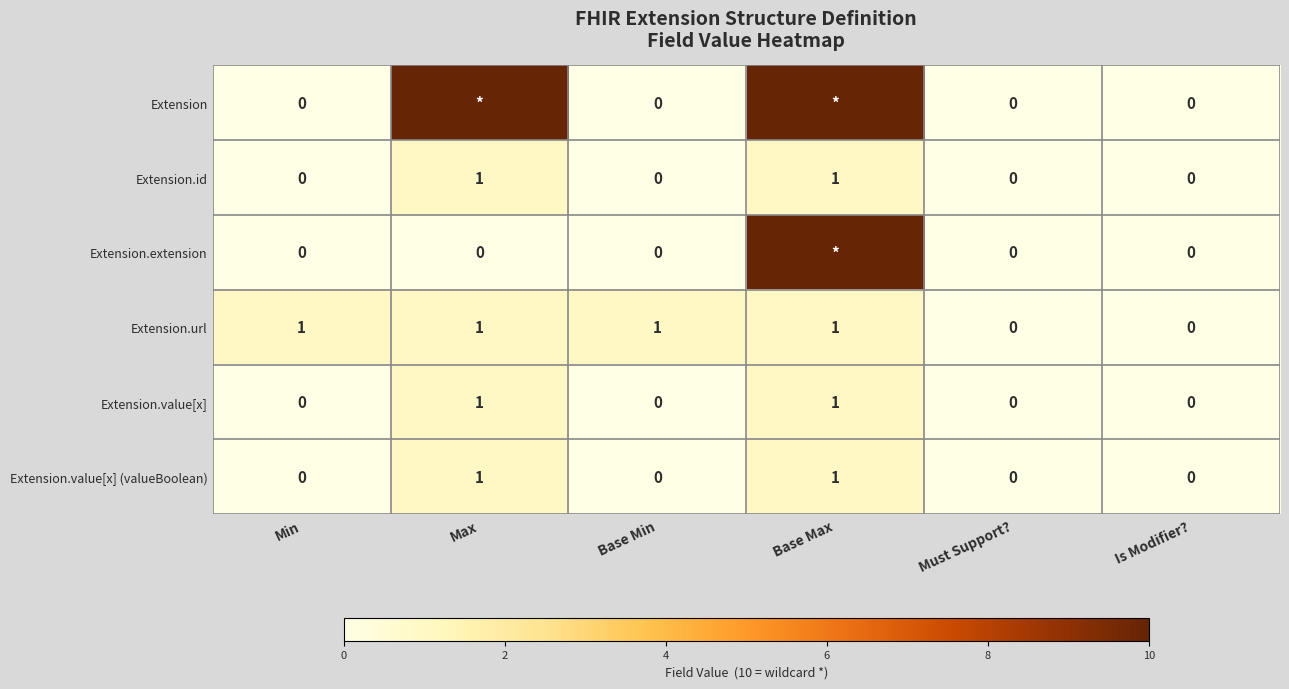

At which category is the sum across all series the highest?

Base Max